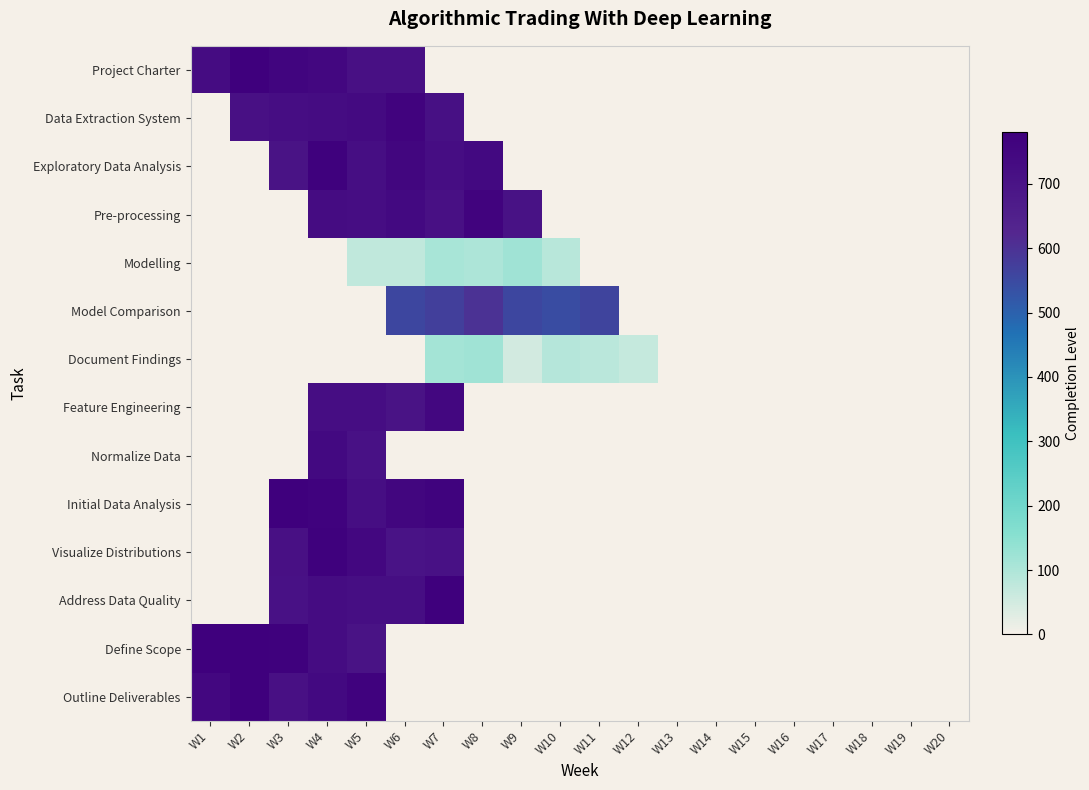

What is the maximum value shown in the chart?

779.2